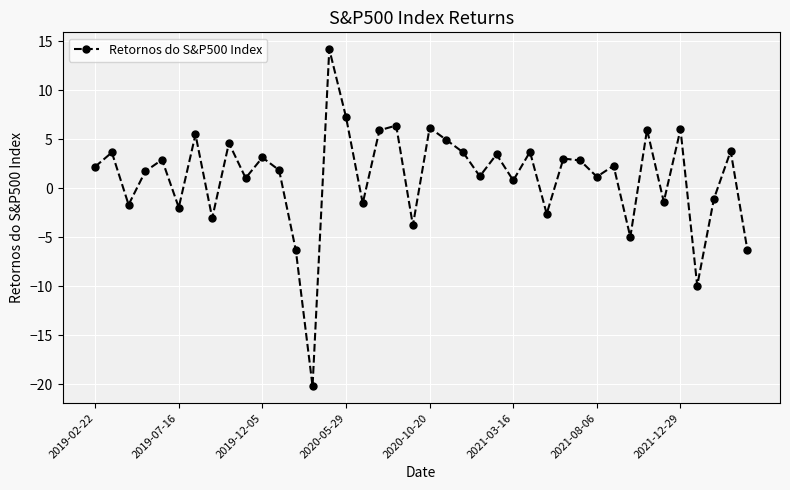

What is the difference between the second highest and minimum values?

27.5